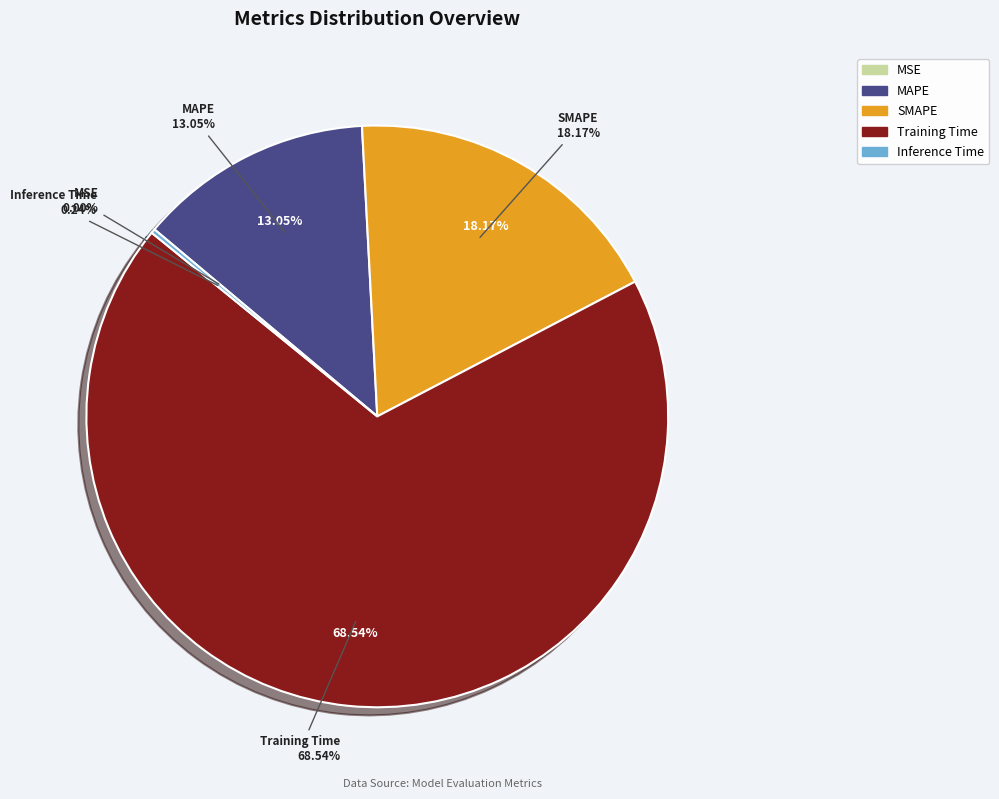

To the nearest percent, what is the difference between the largest and smallest slice percentages?

69%